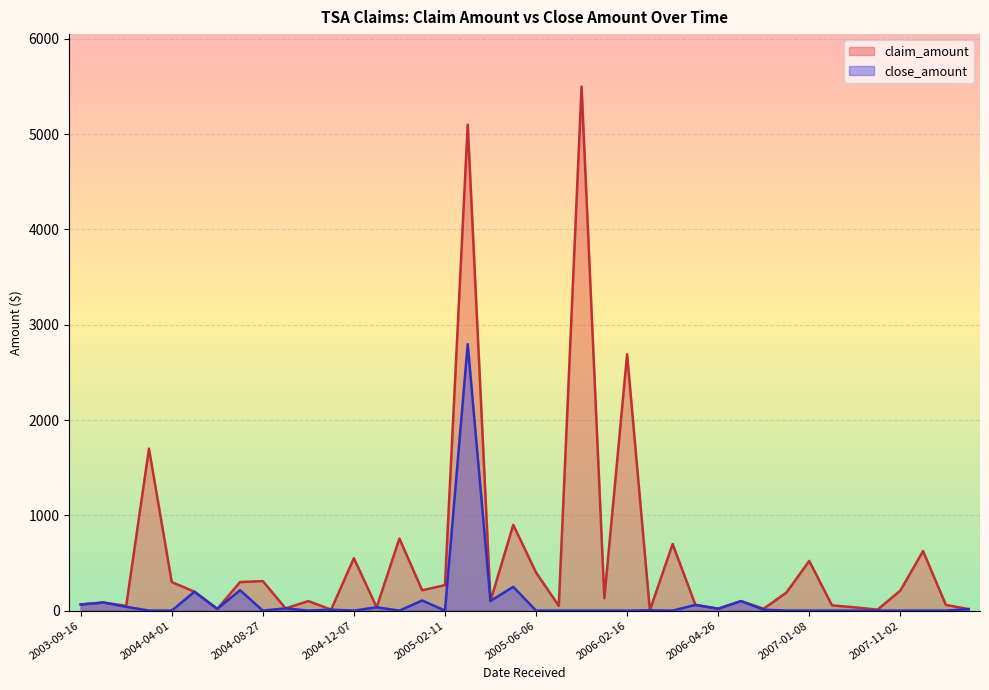

How many lines are shown in the chart?

2